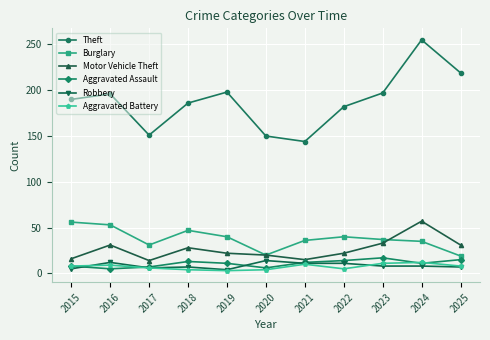

Where is the first local minimum for Burglary?

2017